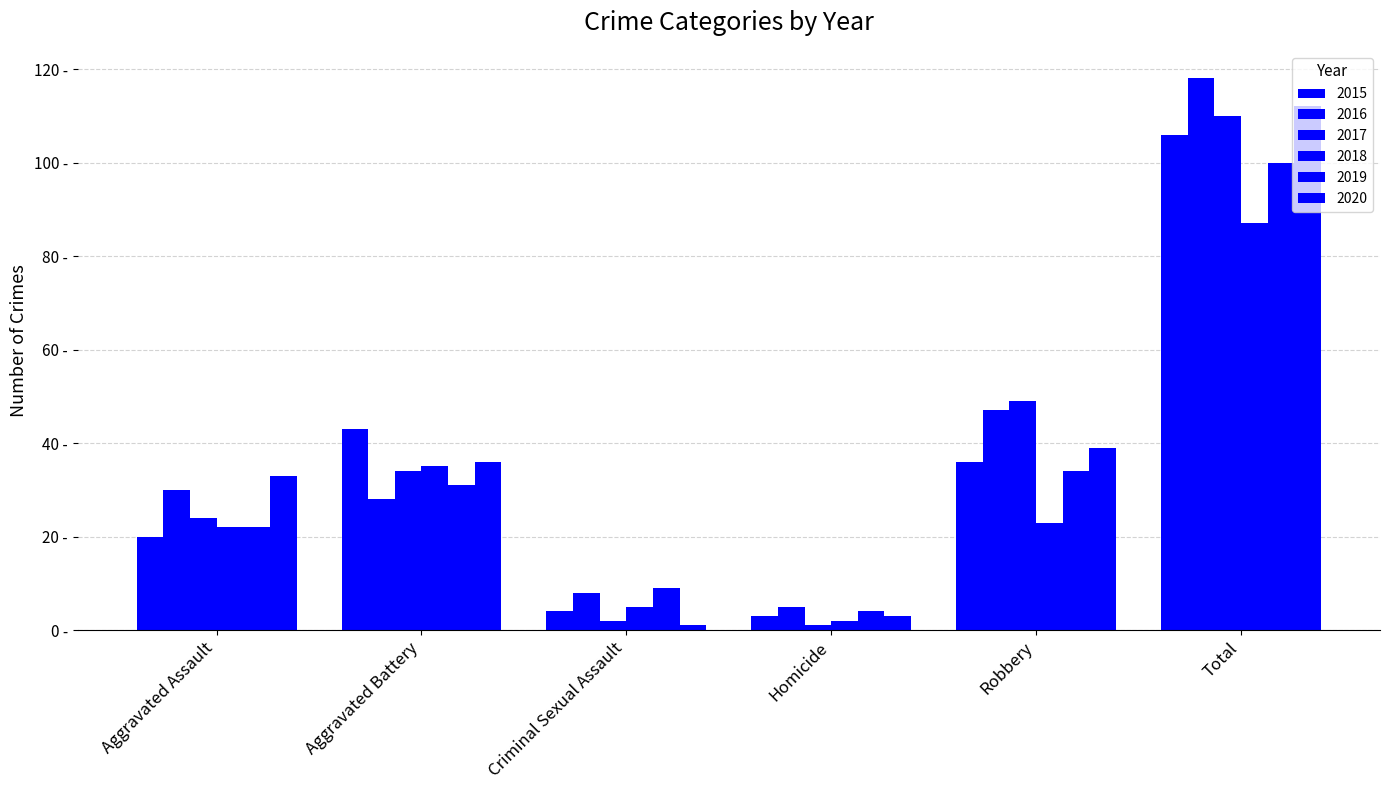

At which label is 2015 closest to 54?

Aggravated Battery